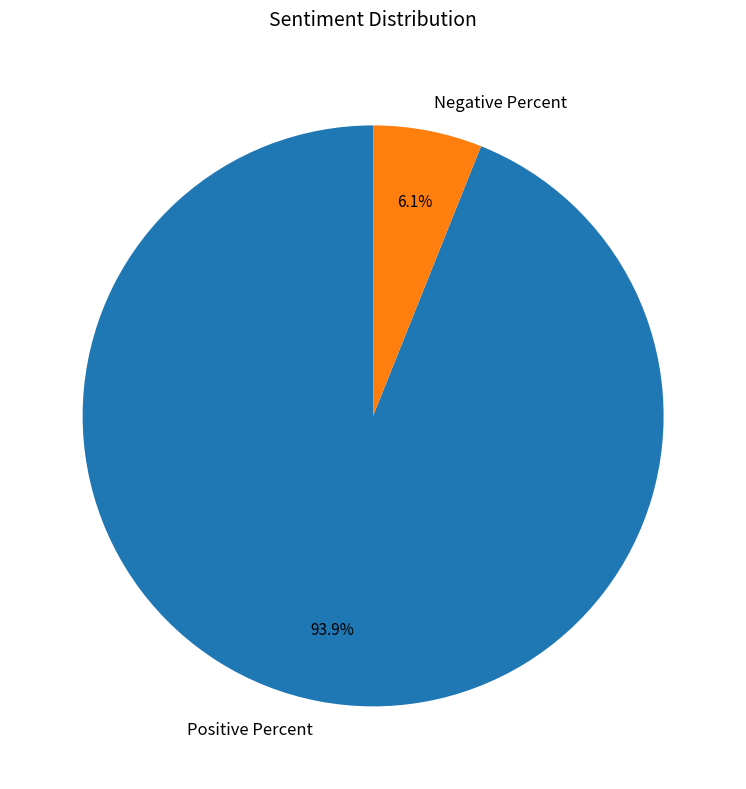

To the nearest percent, what is the combined percentage of Negative Percent and Positive Percent?

100%